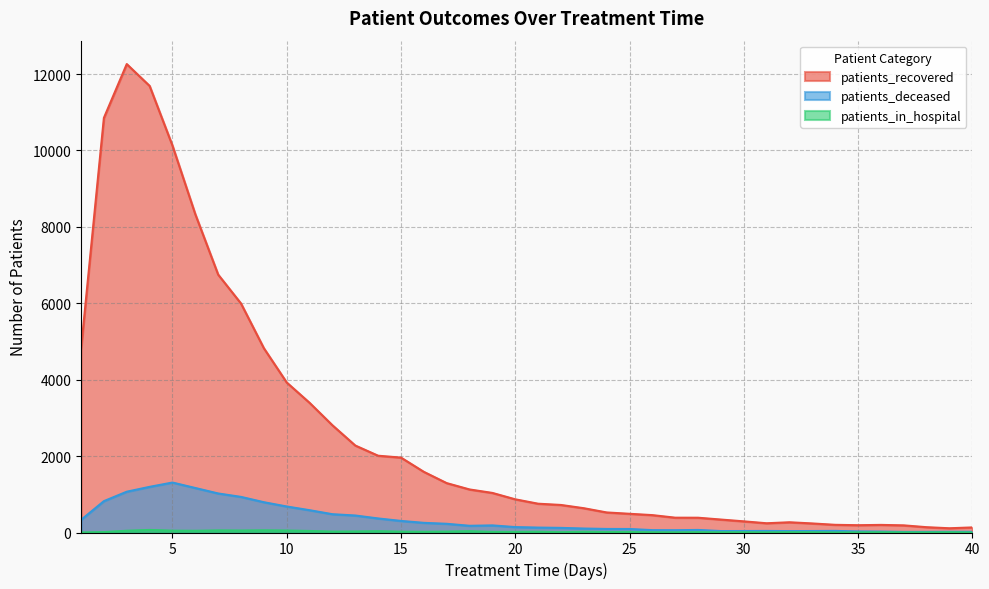

What value does the patients_recovered series have at 32?

268